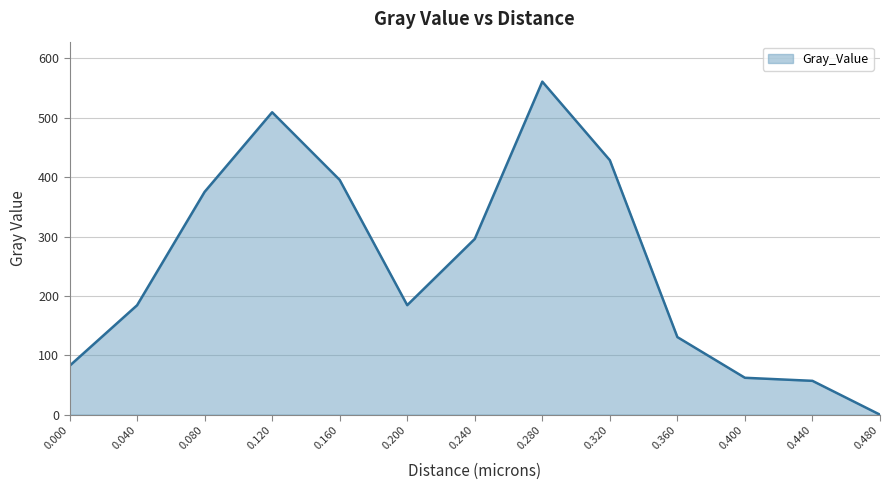

What is the difference between the maximum and minimum values?

561.0